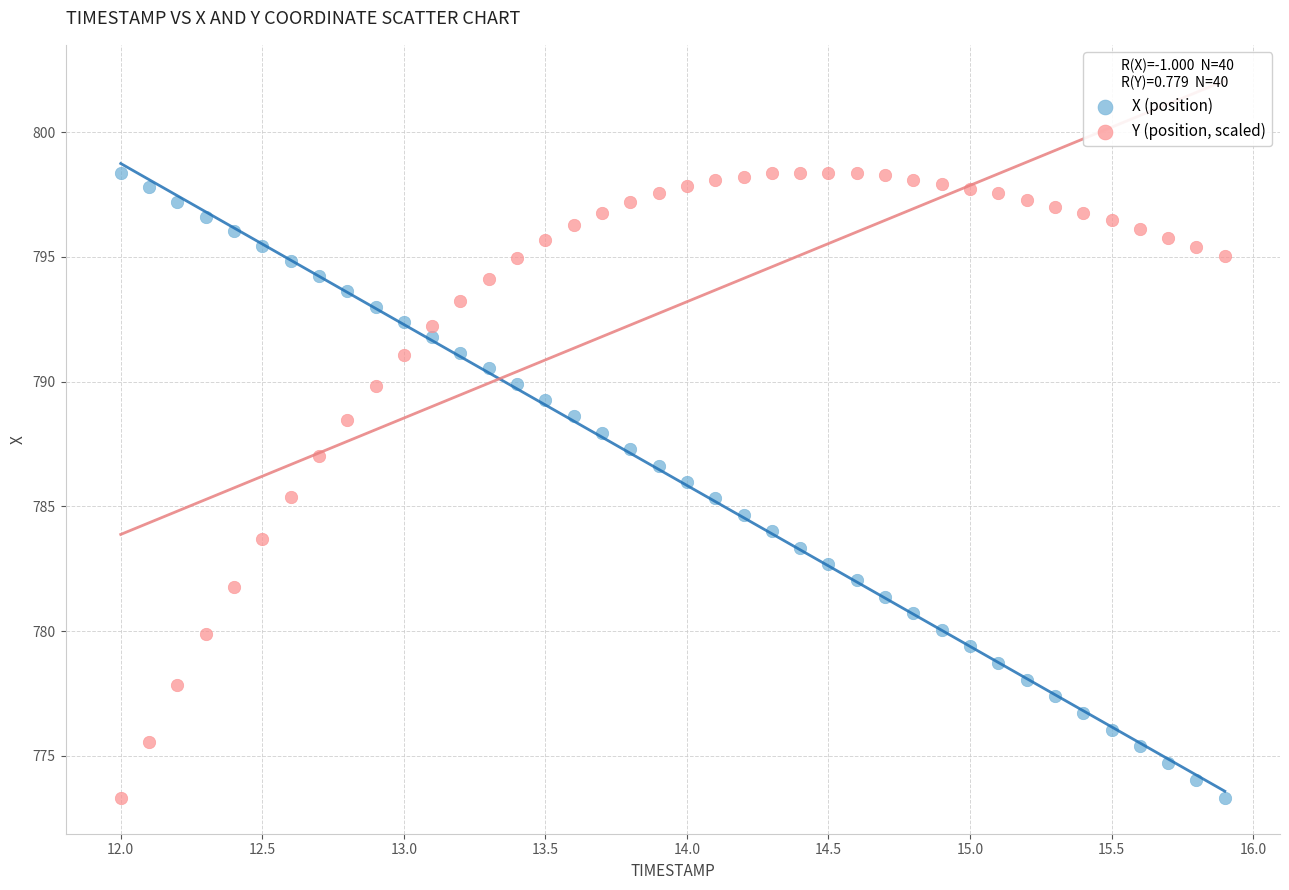

Across all data points, what is the range of Y values (max minus min)?

25.0